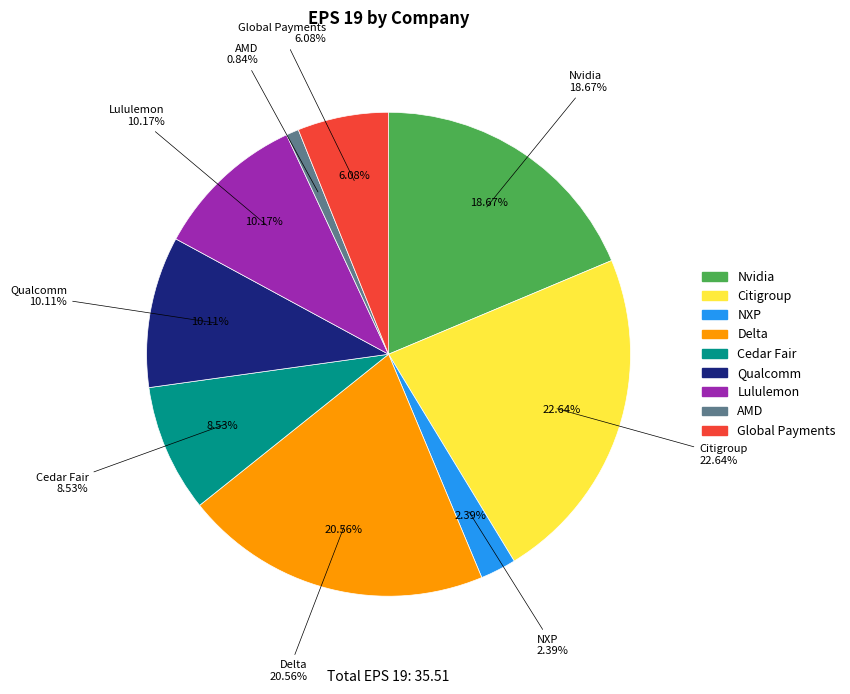

What percentage is NOT represented by Cedar Fair?

91.5%